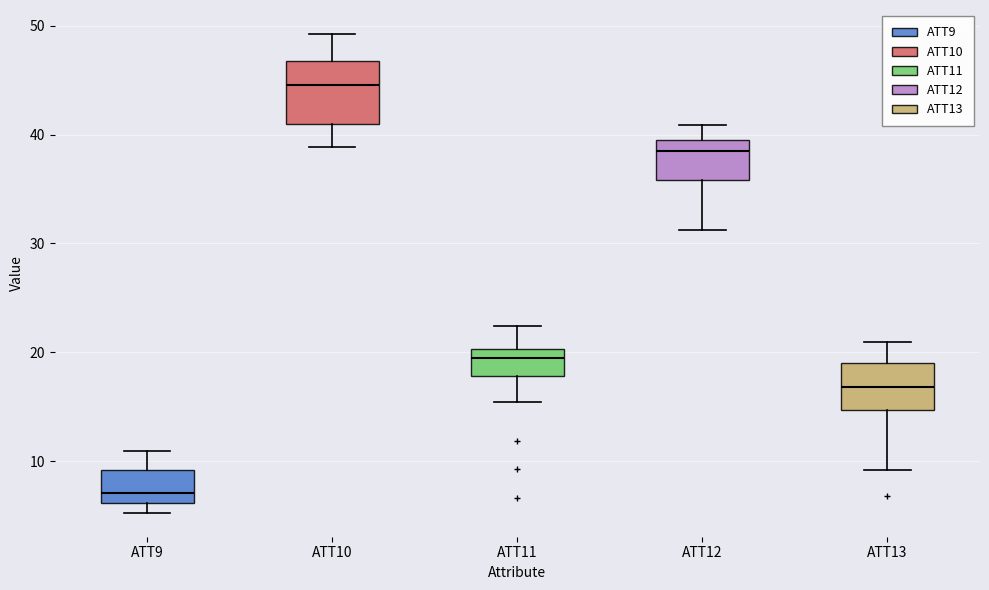

Reading left to right, transcribe this box plot: for each box, give where its median line is, the range the box spans, and where its two whiskers end, as read against the y-axis. The values are not printed on the chart, so give them approximately, as read against the axis.

ATT9: median 7, box 6 to 9, whiskers 5 to 11
ATT10: median 45, box 41 to 47, whiskers 39 to 49
ATT11: median 20 (just below the box's upper edge), box 18 to 20, whiskers 15 to 22
ATT12: median 39, box 36 to 40, whiskers 31 to 41
ATT13: median 17, box 15 to 19, whiskers 9 to 21